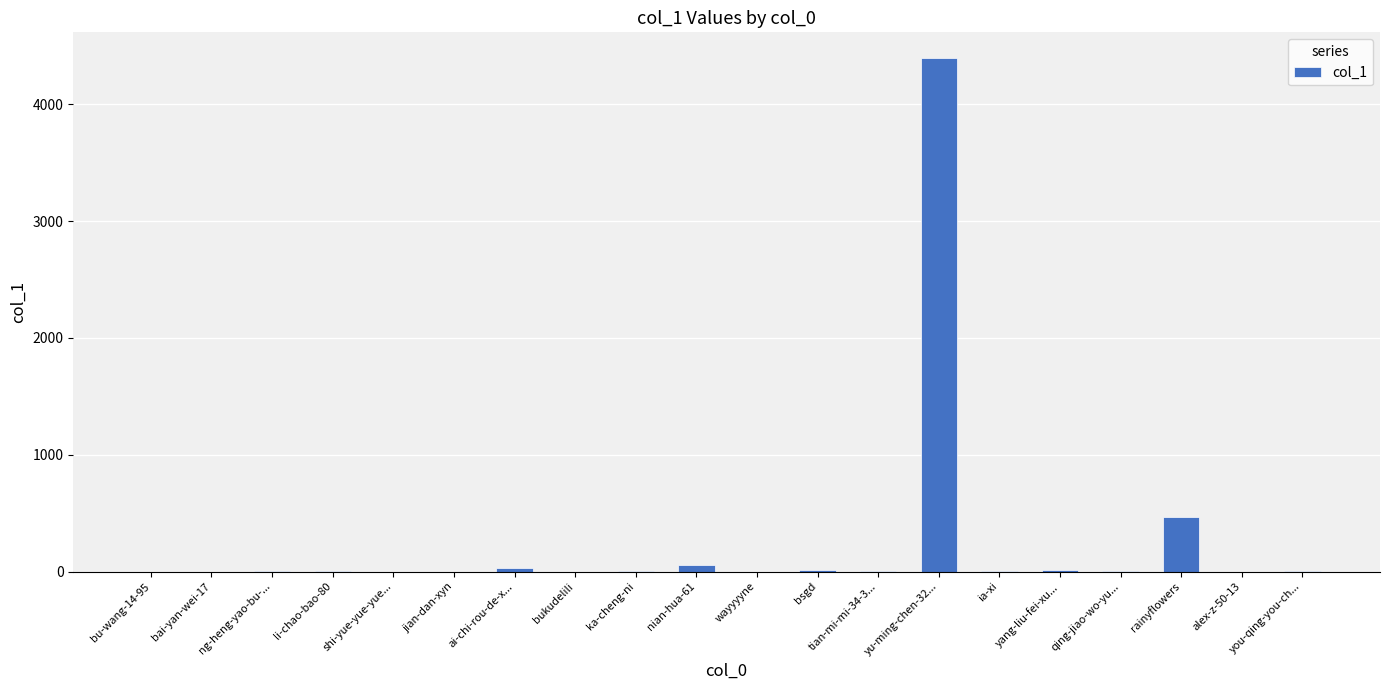

What is the greatest value displayed?

4396